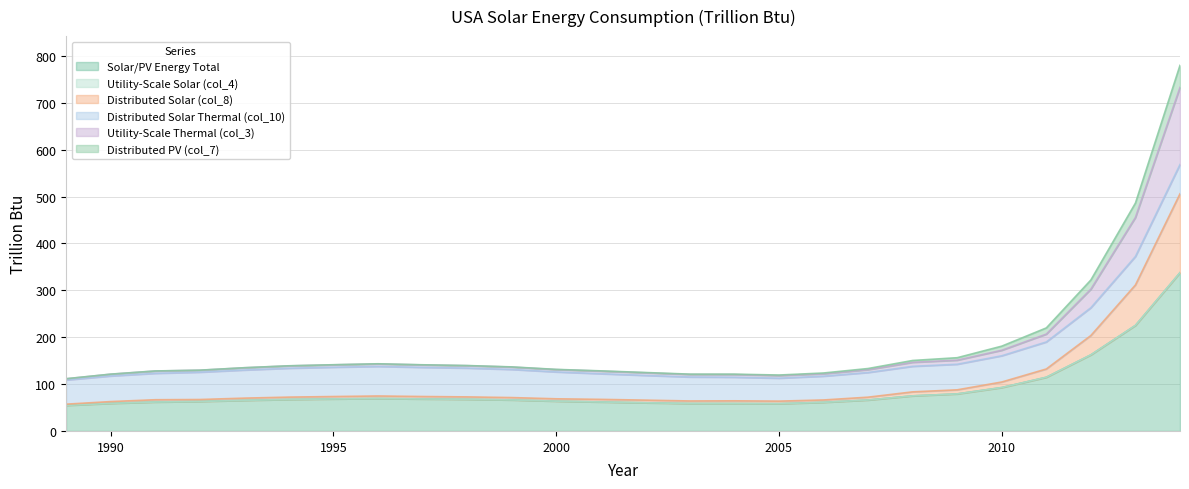

What is the minimum value for Solar/PV Energy Total?

54.5